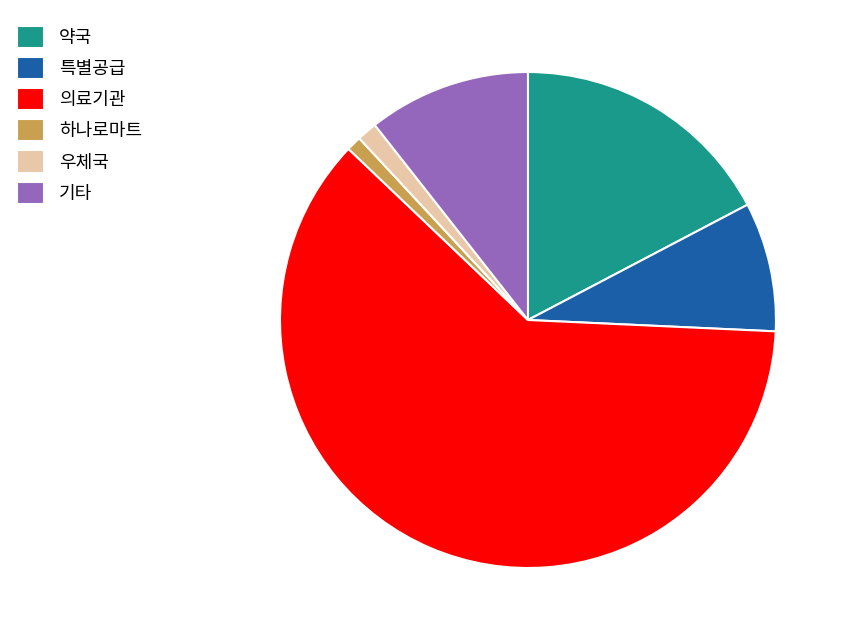

Do 하나로마트 and 특별공급 together represent more than half of the pie?

No